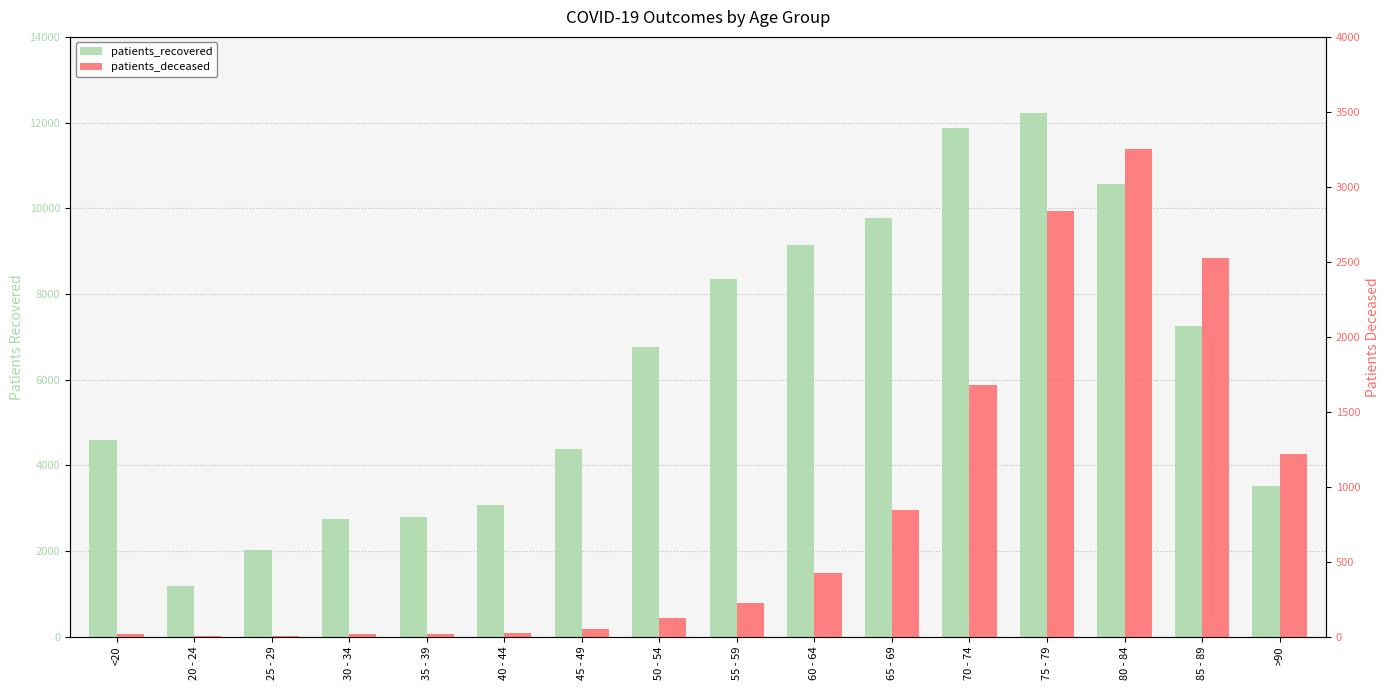

Reading right to left, extract all data points from this chart.

patients_recovered: 3515	7242	10573	12224	11876	9774	9149	8351	6755	4373	3064	2793	2748	2023	1191	4589
patients_deceased: 1215	2526	3251	2836	1677	842	424	224	125	47	24	18	17	3	4	16